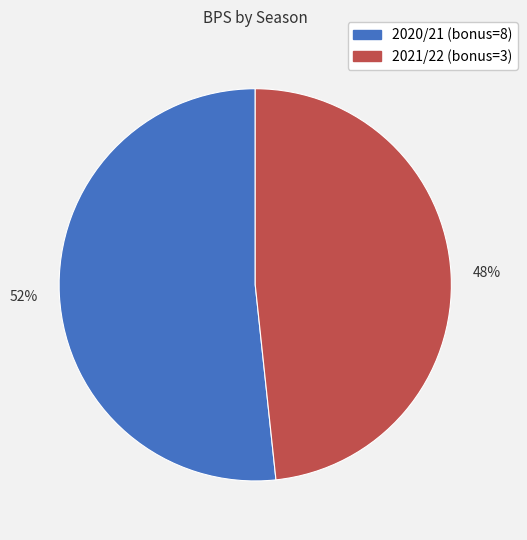

To the nearest percent, what is the average slice percentage?

50%